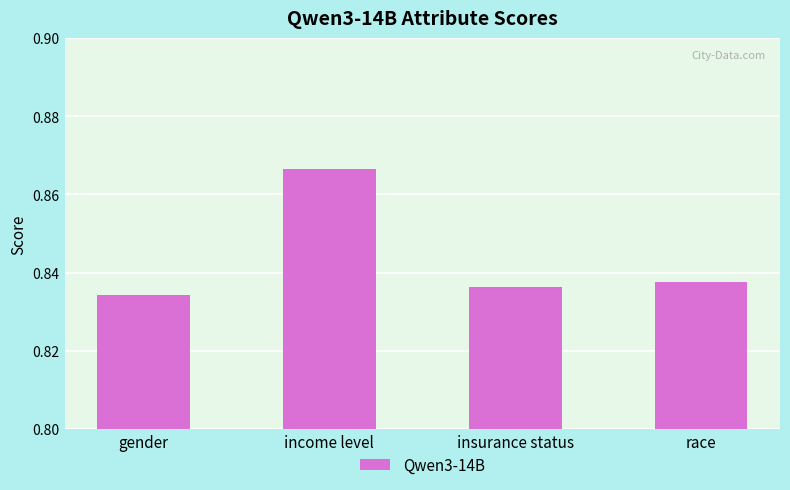

List the labels in order of value, smallest first.

gender, insurance status, race, income level